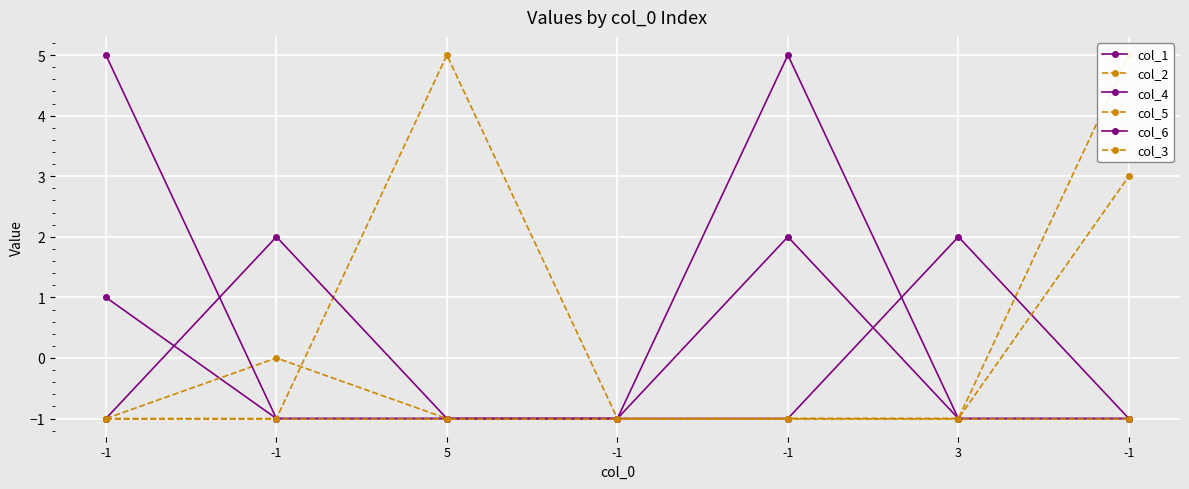

Reading left to right, what are all the values shown in this chart?

col_1: -1=1	-1=-1	5=-1	-1=-1	-1=2	3=-1	-1=-1
col_2: -1=-1	-1=0	5=-1	-1=-1	-1=-1	3=-1	-1=5
col_4: -1=5	-1=-1	5=-1	-1=-1	-1=-1	3=2	-1=-1
col_5: -1=-1	-1=-1	5=5	-1=-1	-1=-1	3=-1	-1=3
col_6: -1=-1	-1=2	5=-1	-1=-1	-1=5	3=-1	-1=-1
col_3: -1=-1	-1=-1	5=-1	-1=-1	-1=-1	3=-1	-1=-1